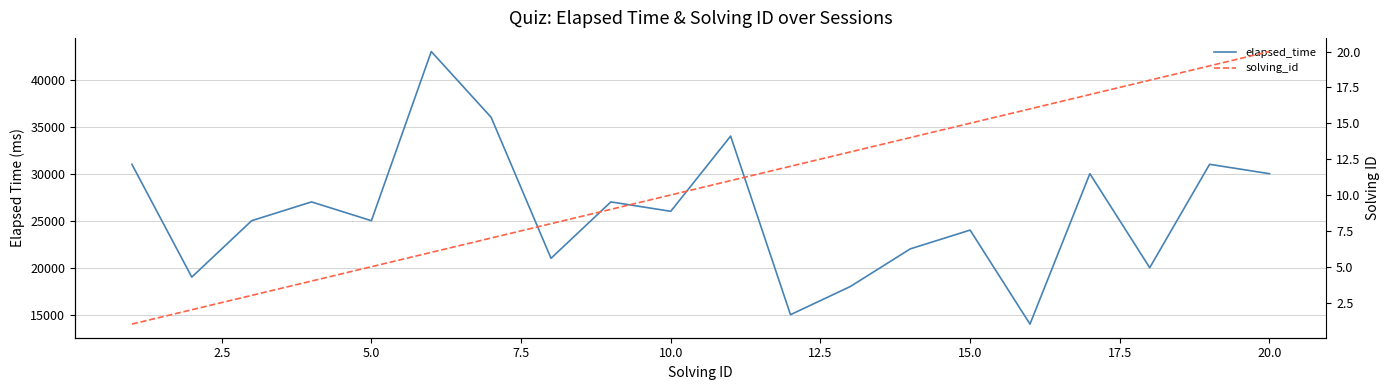

How many data points in elapsed_time are above 26000?

9